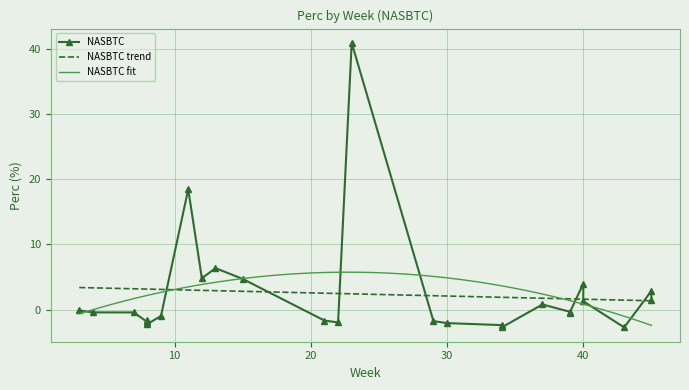

What is the value of the 26th point from the left?

4.0